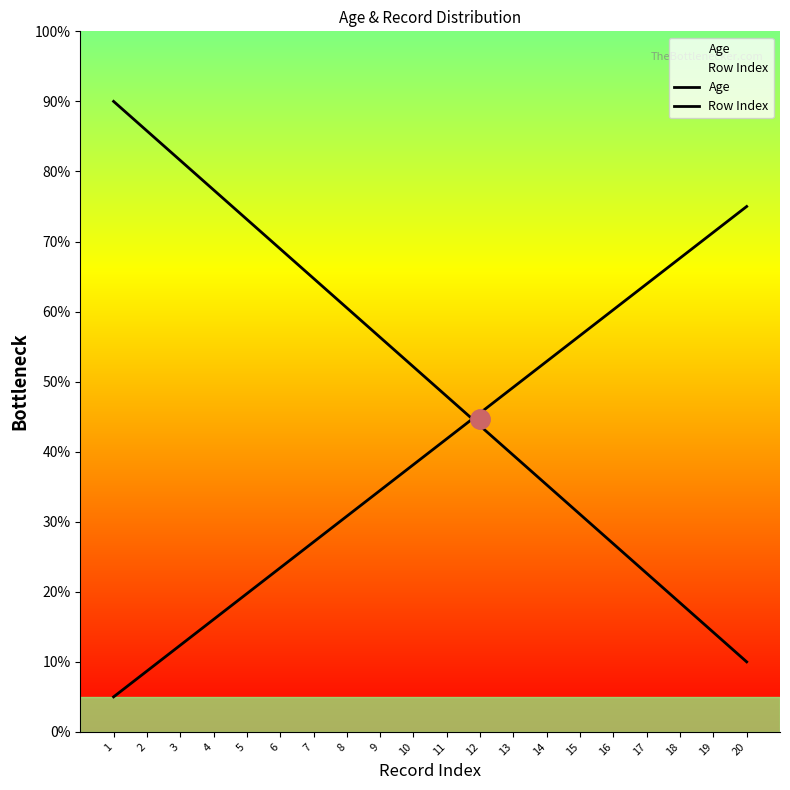

Does the chart have visible grid lines?

No